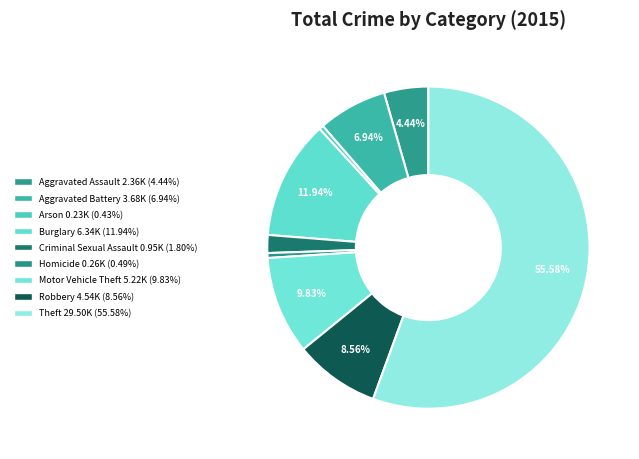

How many segments does this pie chart have?

9